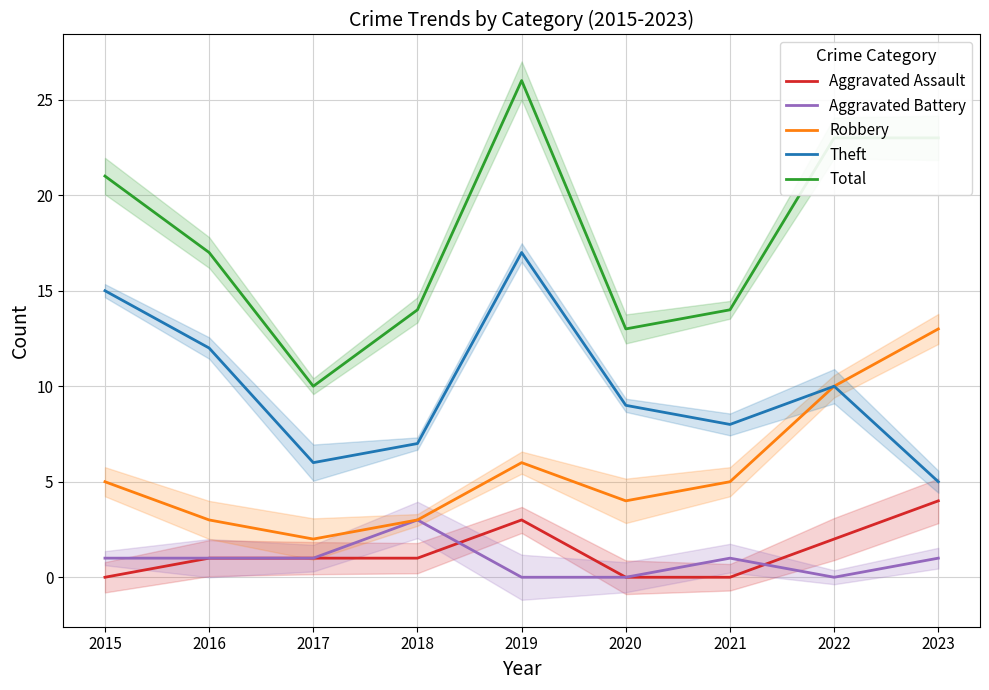

What is the total value across all series at 2021?

28